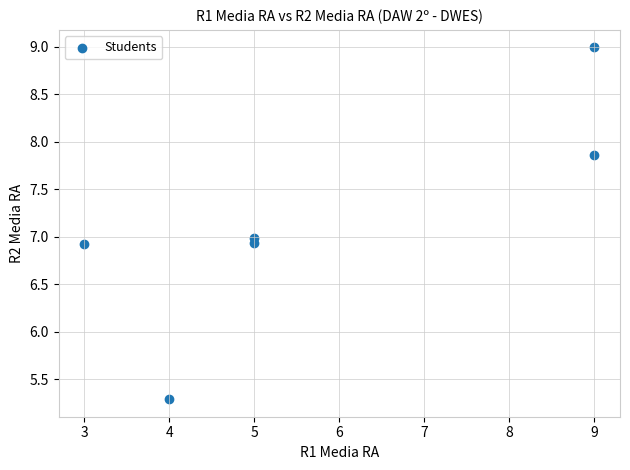

What is the average X value?

5.8